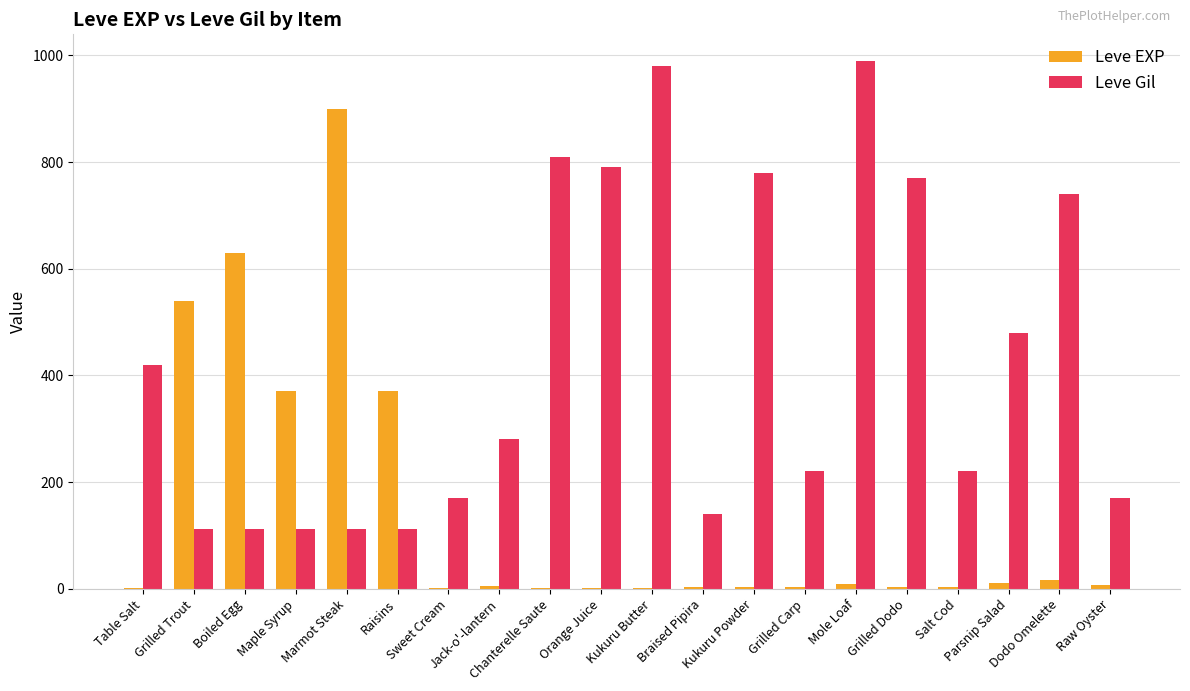

What is the total value across all series at Raisins?

482